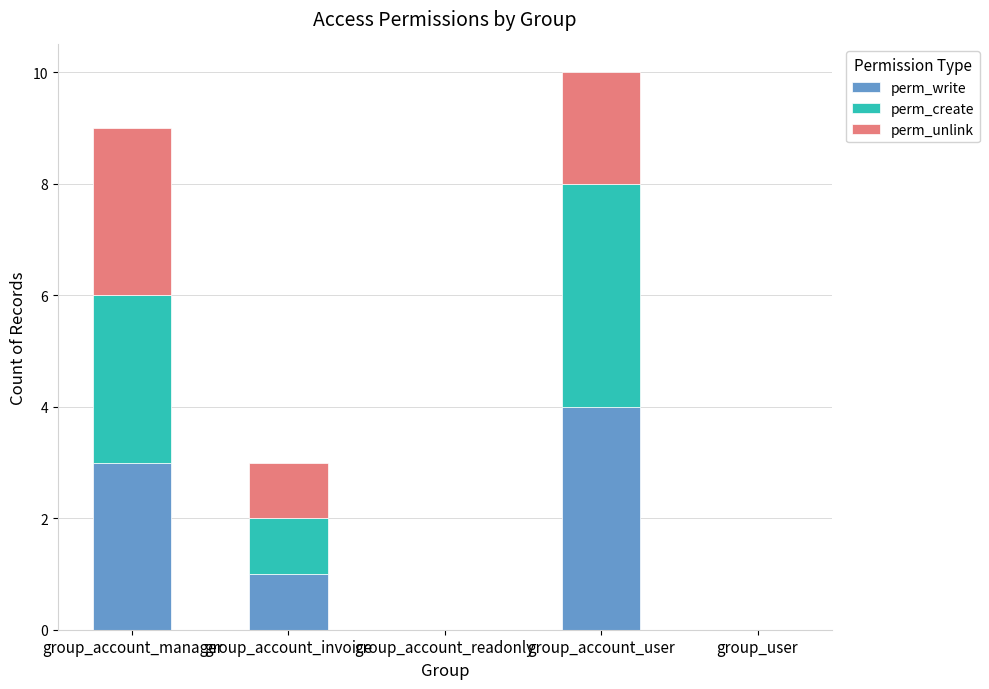

What is the sum of the perm_write values at group_account_manager and group_user?

3